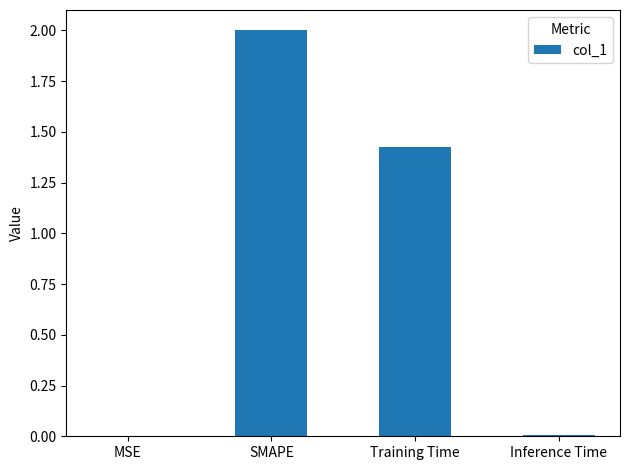

What is the change in value from SMAPE to Training Time?

-0.6